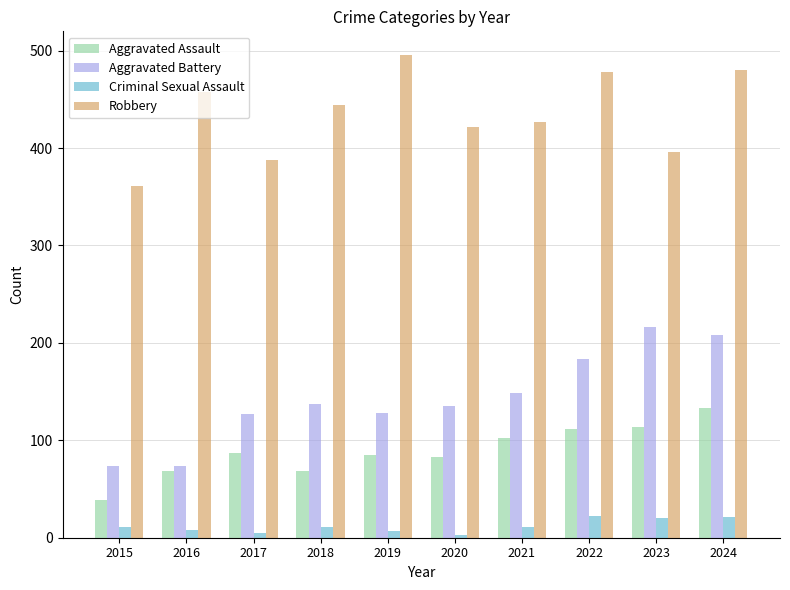

Is the value of Robbery at 2016 greater than the value of Aggravated Battery at 2021?

Yes